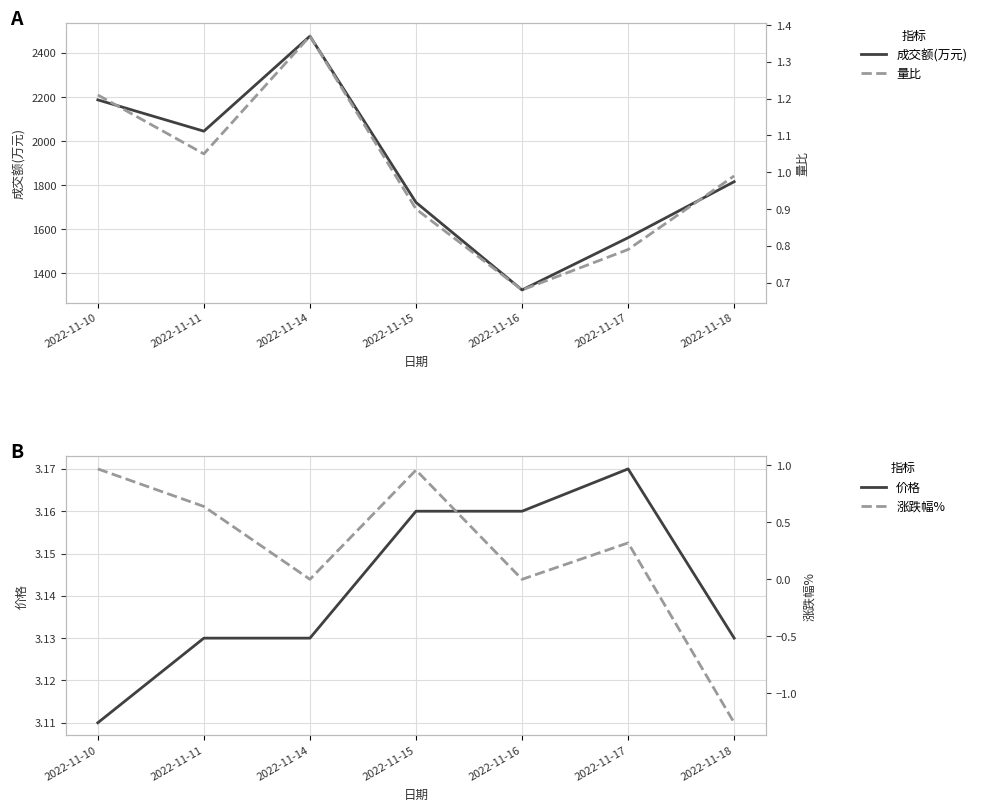

Is it true that 量比 equals 0.3 at 2022-11-15?

False